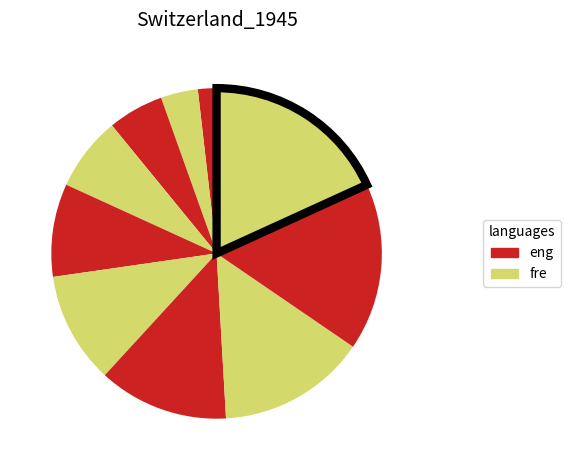

How many segments does this pie chart have?

10